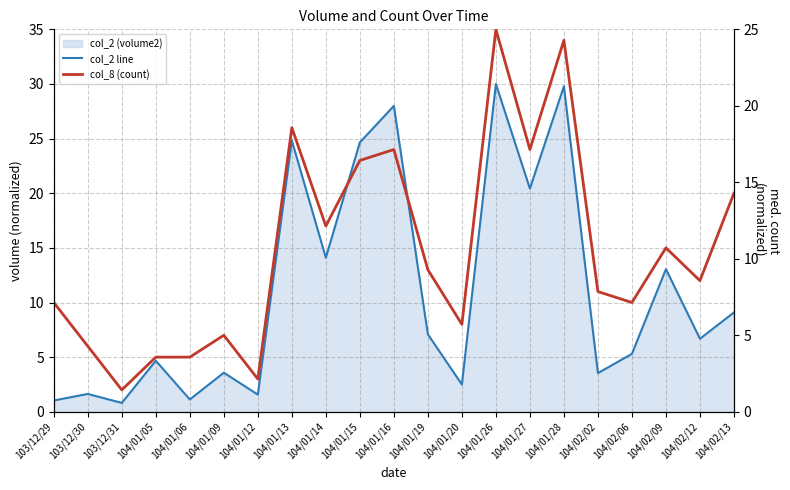

Which series changed the most between 104/01/12 and 104/01/19?

col_8 (count)